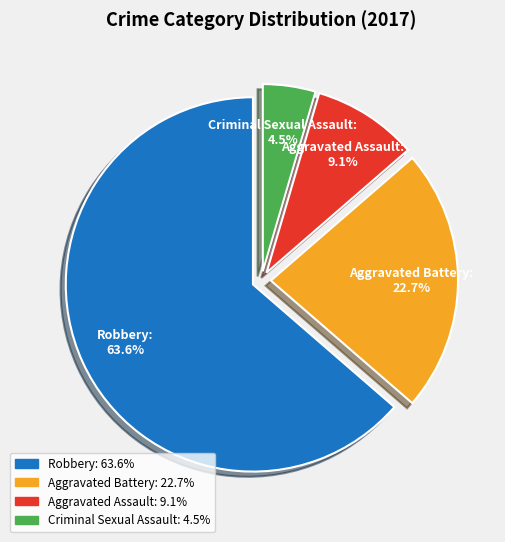

The Robbery slice represents 50% of the pie. True or false?

False